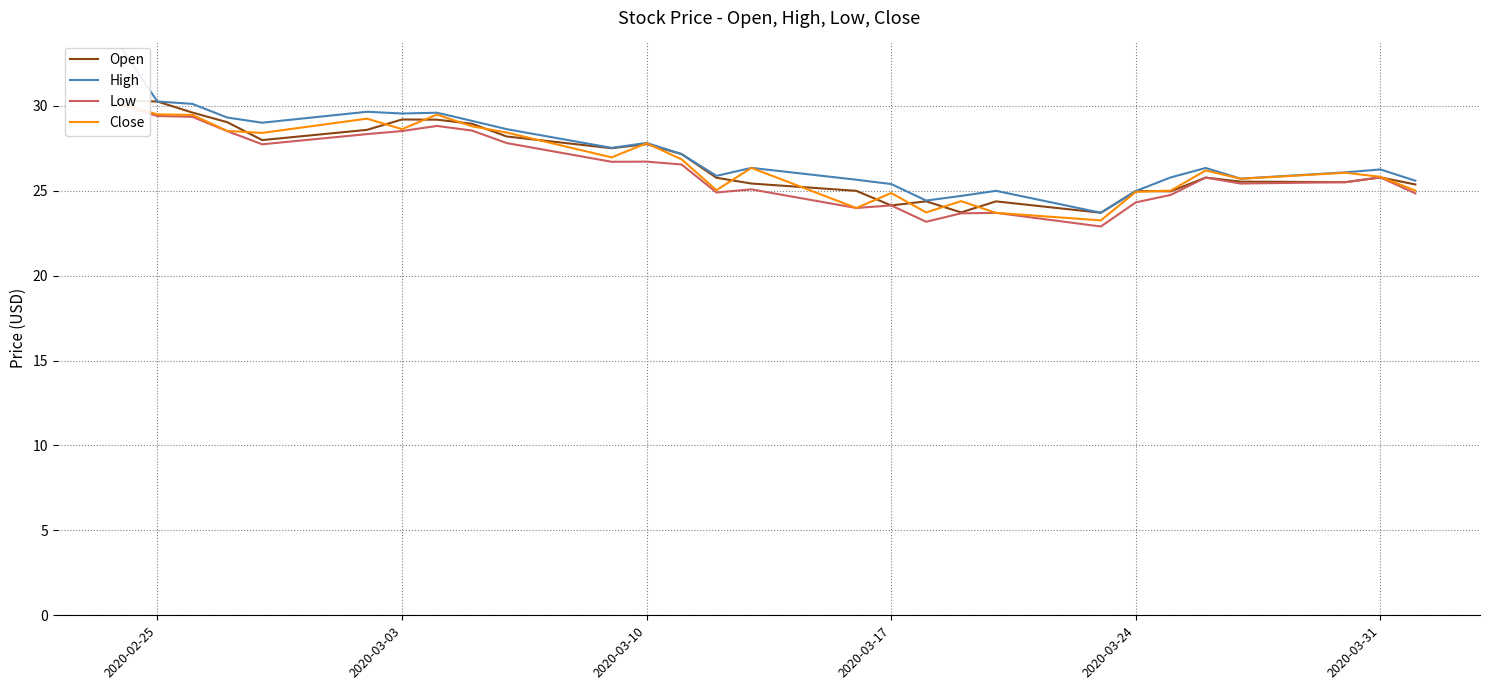

Which series has the largest range (max minus min)?

High